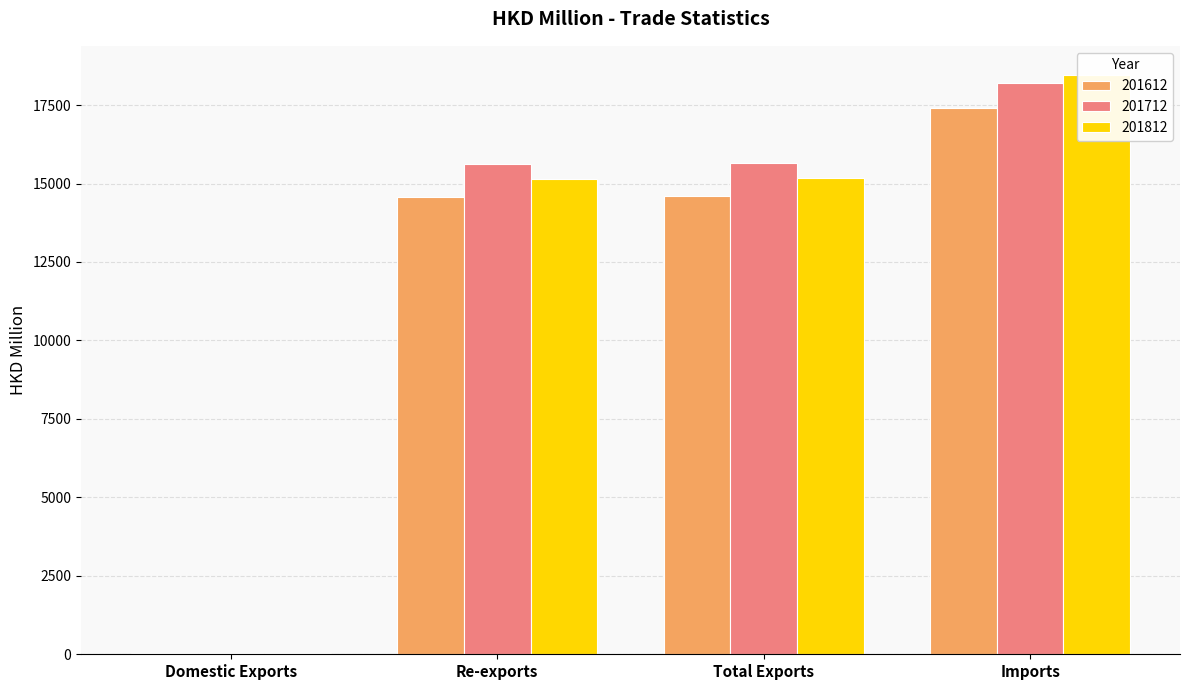

Rank the categories by 201712 value from highest to lowest.

Imports, Total Exports, Re-exports, Domestic Exports